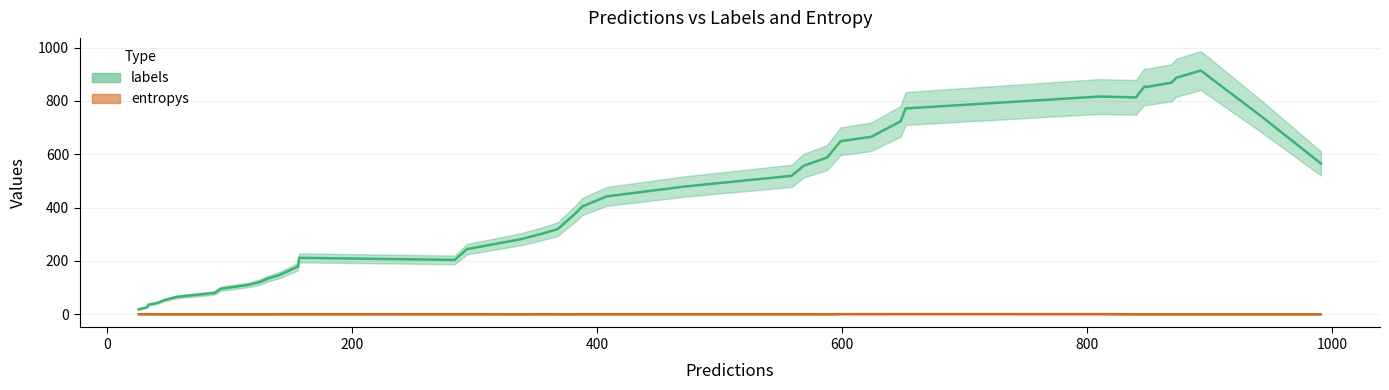

Does the chart display data point markers on the line(s)?

No